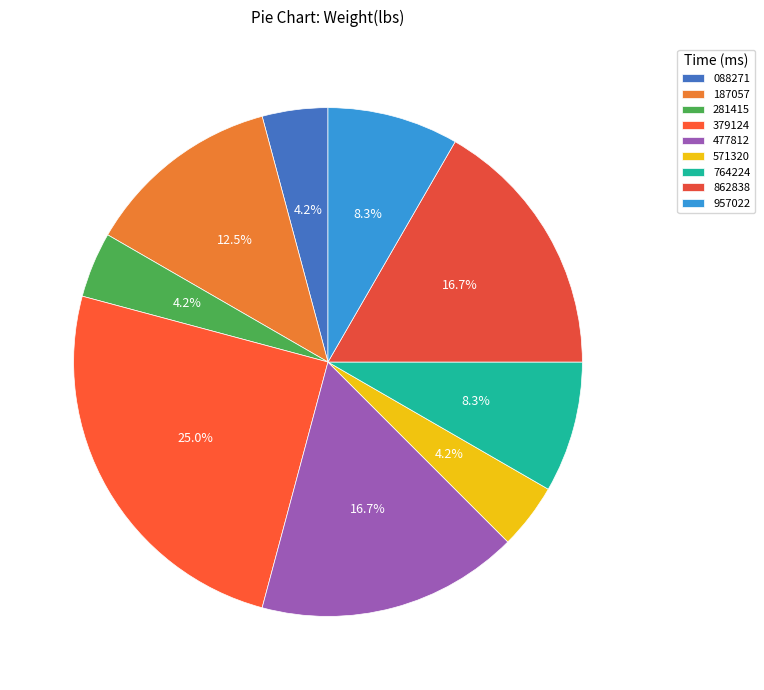

How many slices are in this pie chart?

9